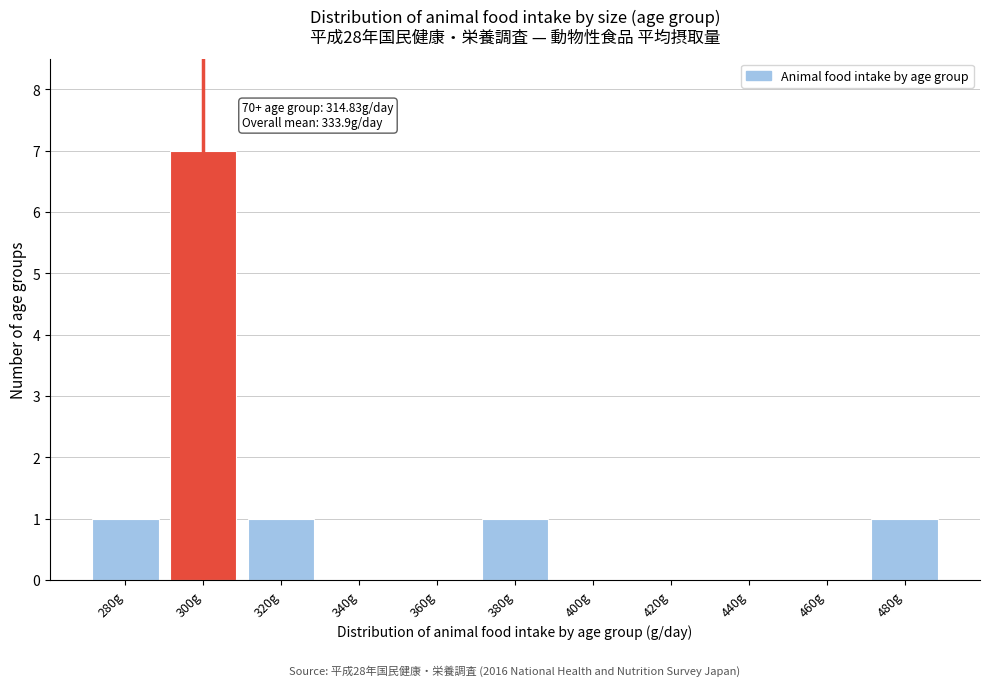

Reading left to right, extract all data points from this chart.

280g=1	300g=7	320g=1	340g=0	360g=0	380g=1	400g=0	420g=0	440g=0	460g=0	480g=1